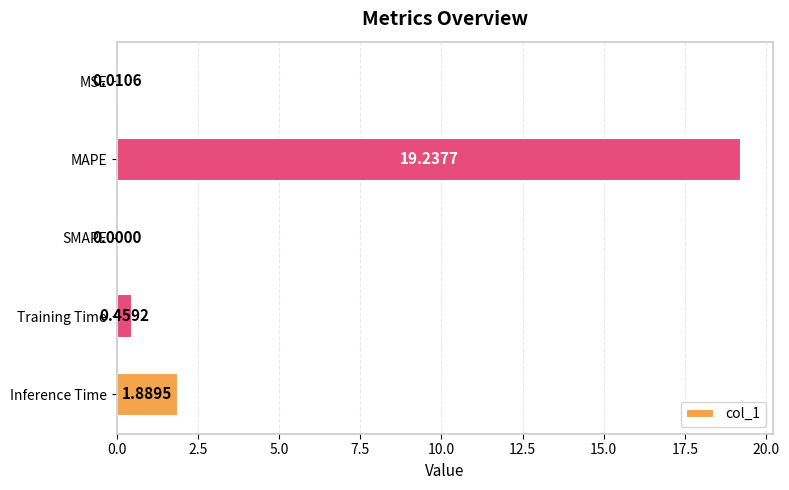

At which label is the value closest to 9?

Inference Time